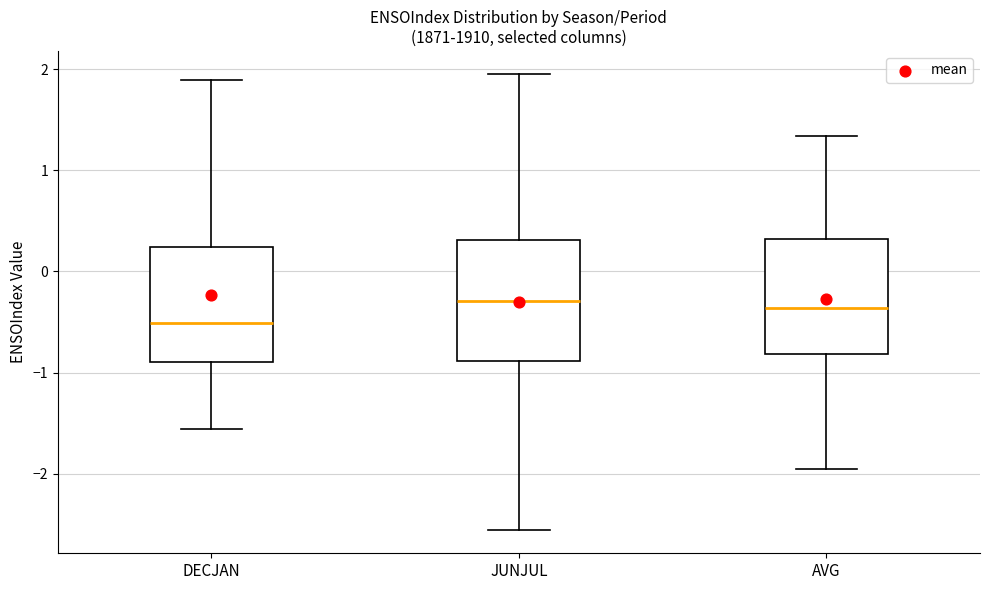

Reading left to right, read every box against the y-axis: the position of its median line, the range the box covers, and the ends of its whiskers. The values are not printed on the chart, so give them approximately, as read against the axis.

DECJAN: median -0.5, box -0.9 to 0.2, whiskers -1.6 to 1.9
JUNJUL: median -0.3, box -0.9 to 0.3, whiskers -2.6 to 2.0
AVG: median -0.4, box -0.8 to 0.3, whiskers -2.0 to 1.3